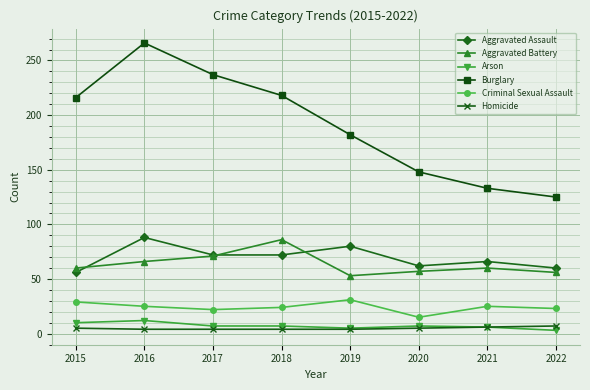

Is this an area chart (filled region under the line)?

No